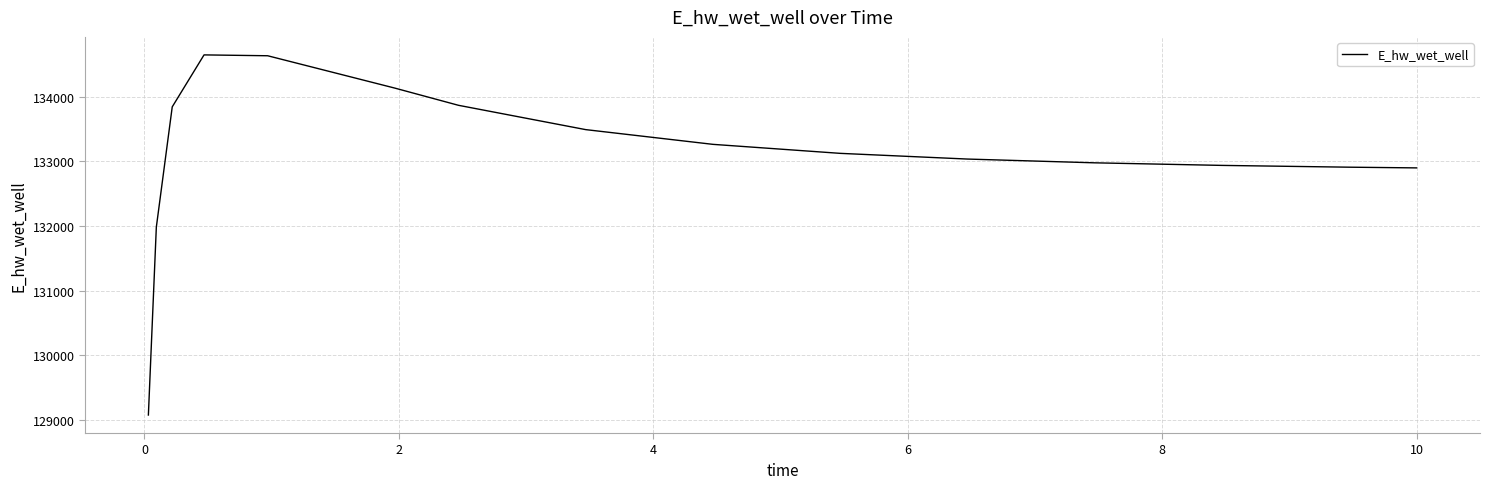

What is the difference between the maximum and minimum values?

5569.1